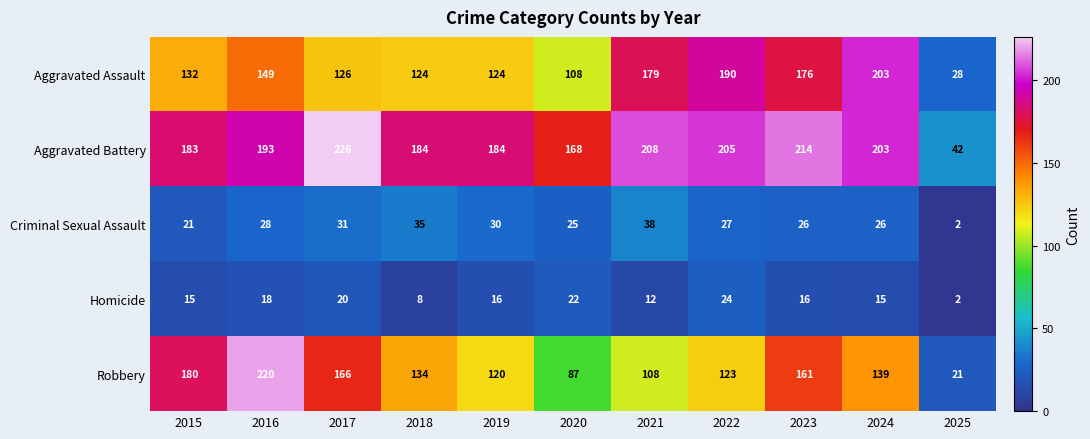

What is the total value across all series at 2023?

593